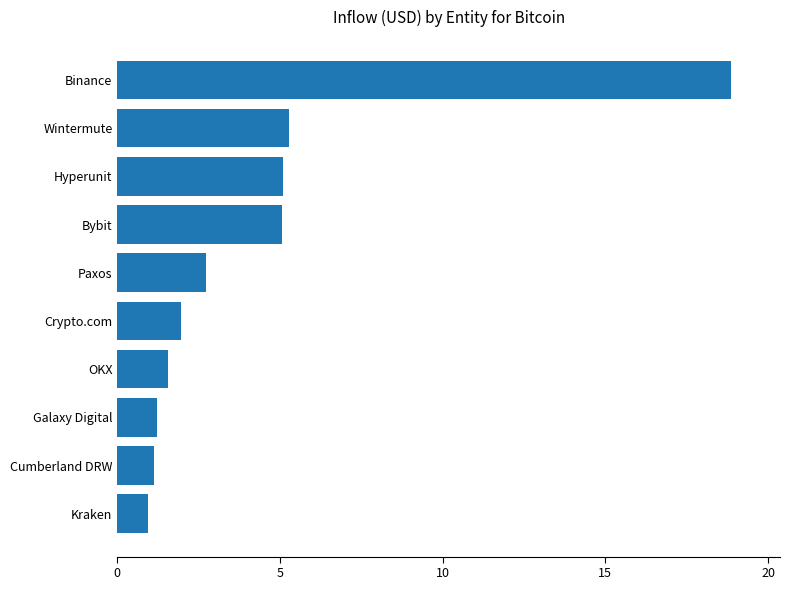

What is the average value?

4.4